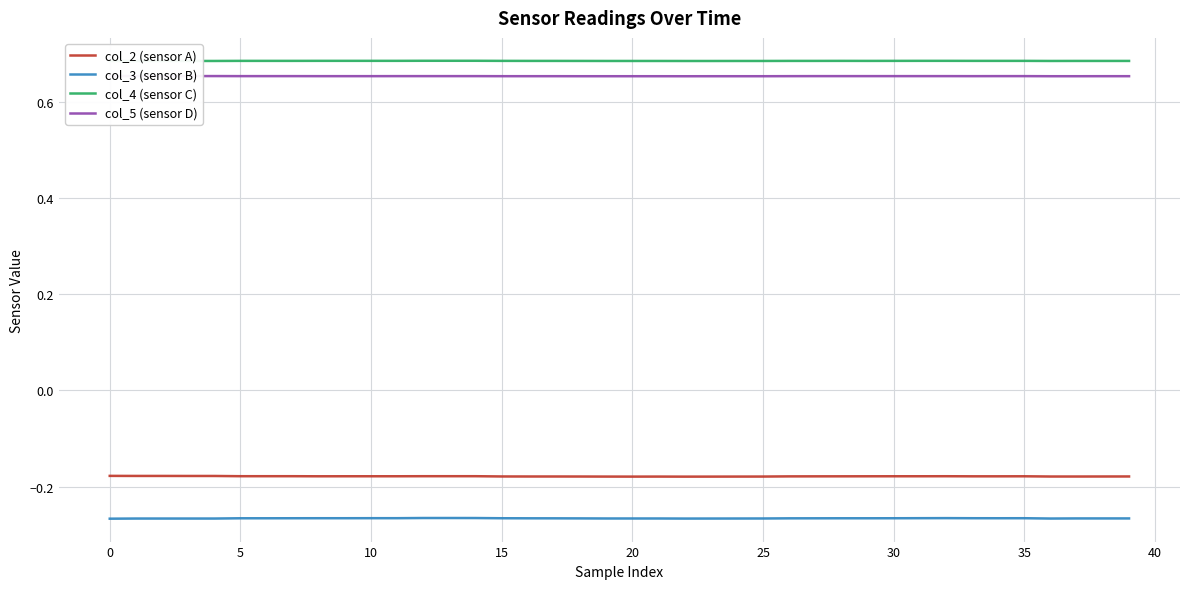

At 31, list the series in order from smallest to largest.

col_3 (sensor B), col_2 (sensor A), col_5 (sensor D), col_4 (sensor C)